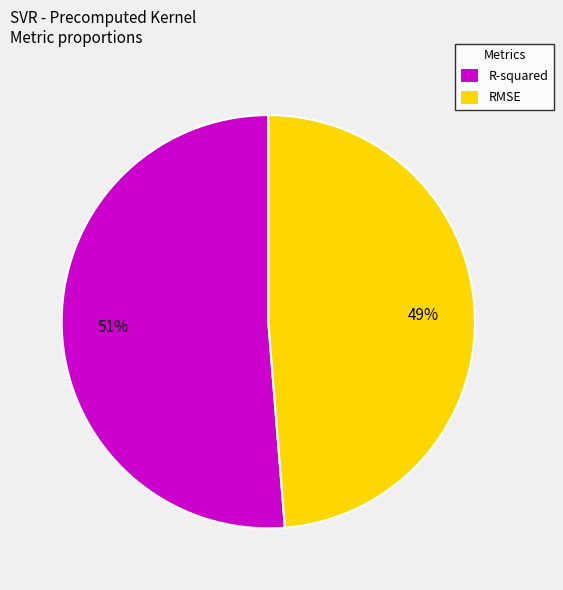

To the nearest percent, what percentage of the pie is RMSE?

49%